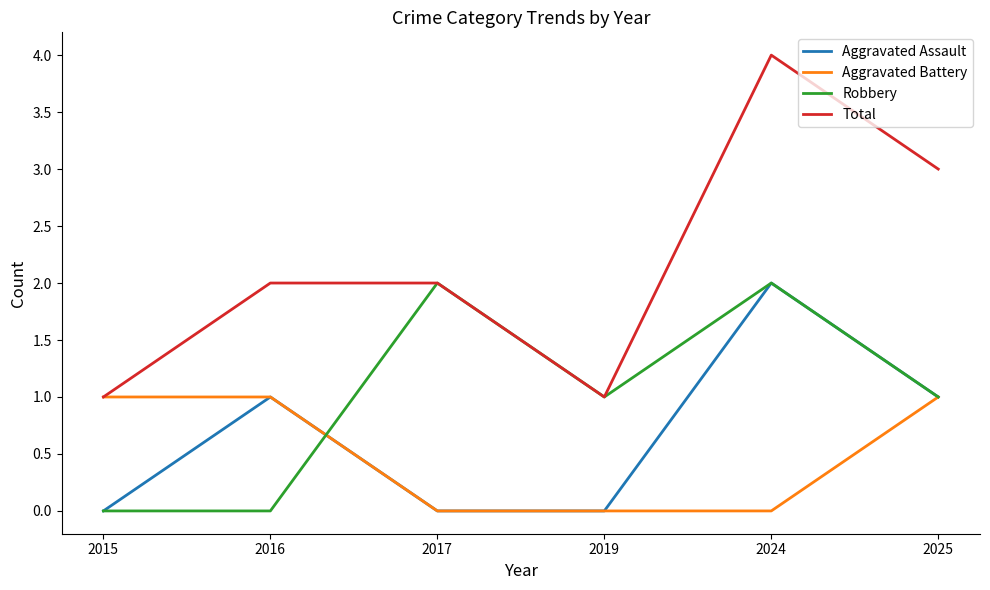

Which series has the largest total across all categories?

Total